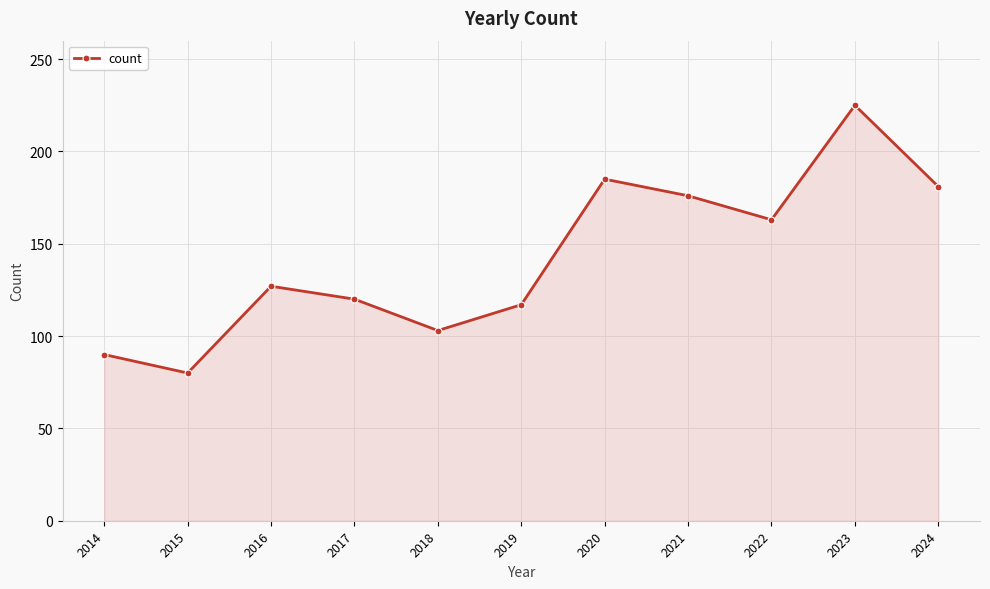

Which label corresponds to the smallest value in the chart?

2015